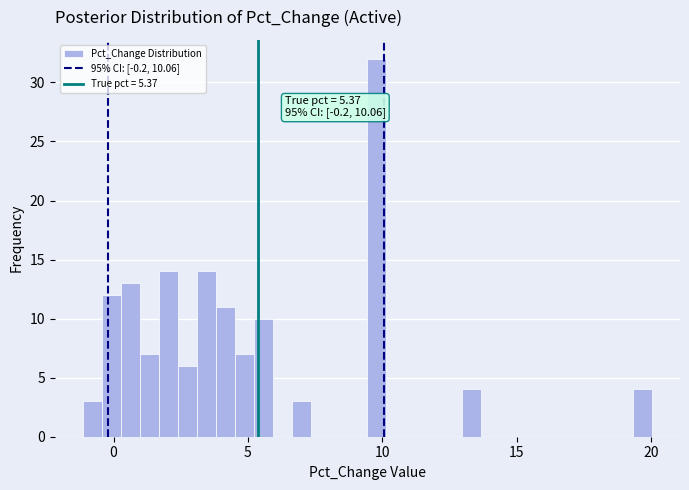

Around what value on the x-axis is the tallest bar? Give the approximate position of its centre, as read against the axis.

10.0